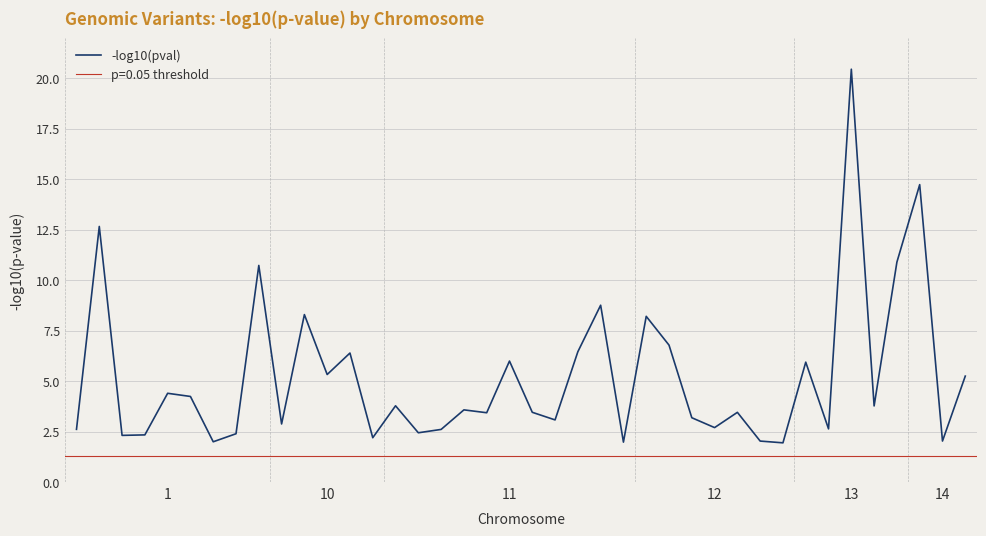

Reading right to left, extract all data points from this chart.

5.2	2.0	14.7	10.9	3.8	20.4	2.6	5.9	1.9	2.0	3.5	2.7	3.2	6.8	8.2	2.0	8.8	6.5	3.1	3.5	6.0	3.4	3.6	2.6	2.4	3.8	2.2	6.4	5.3	8.3	2.9	10.7	2.4	2.0	4.2	4.4	2.3	2.3	12.7	2.6